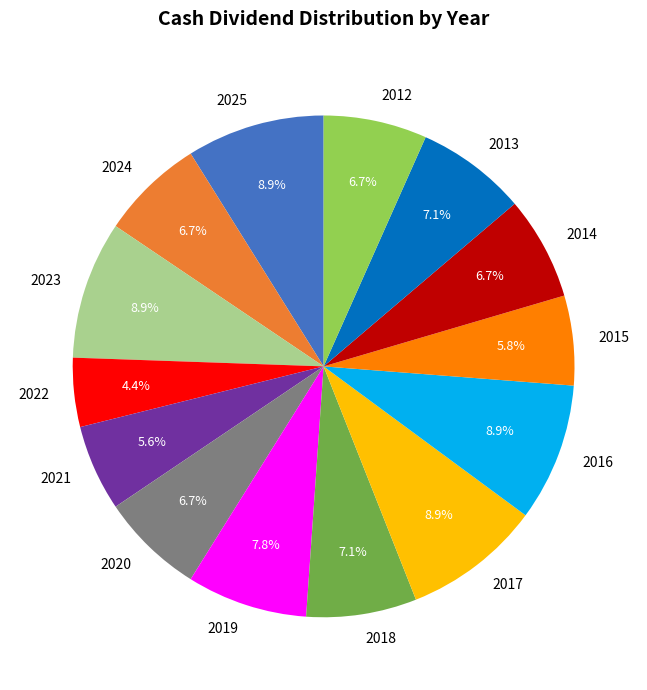

What is the ratio of the value at 2016 to the value at 2024?

1.3